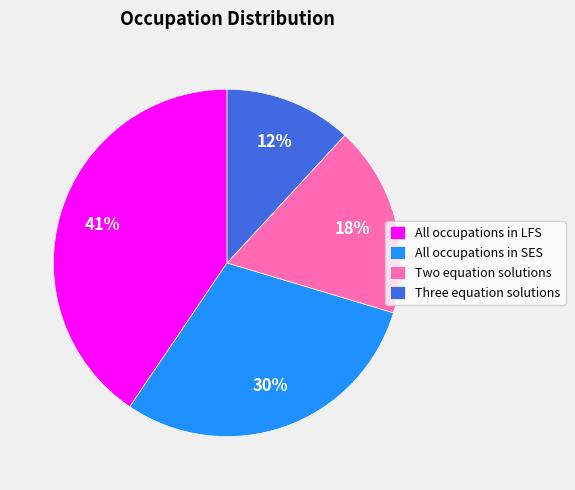

Does Three equation solutions represent more than half of the total?

No